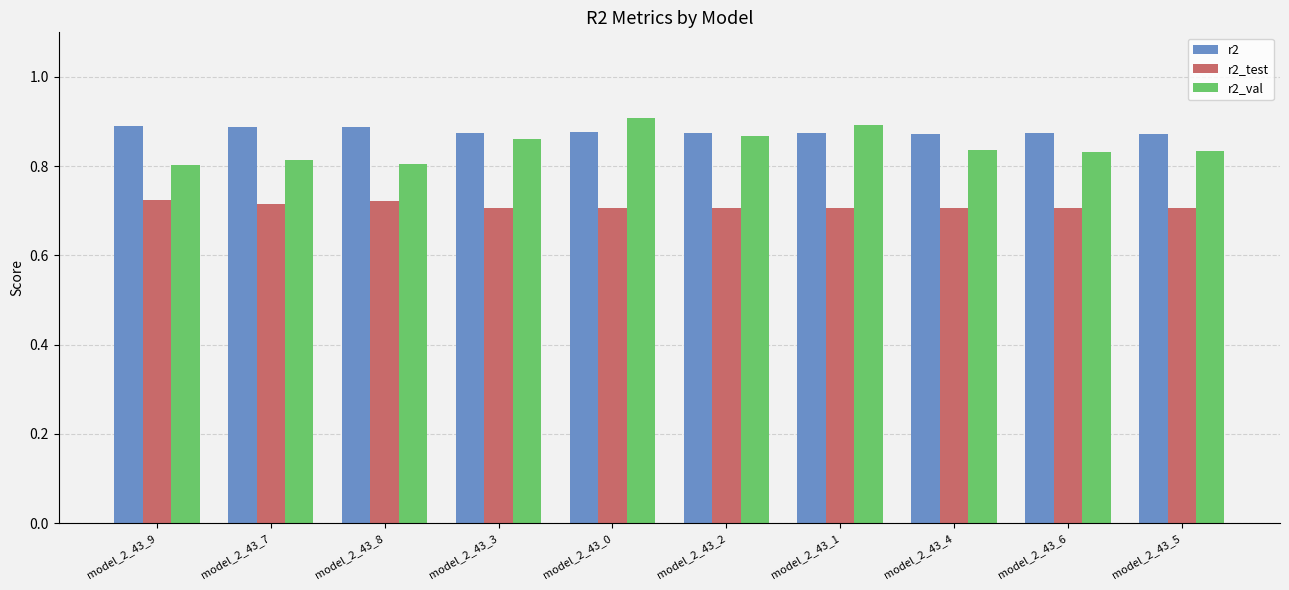

True or false: r2_test has a value of 0.7 at model_2_43_9.

True